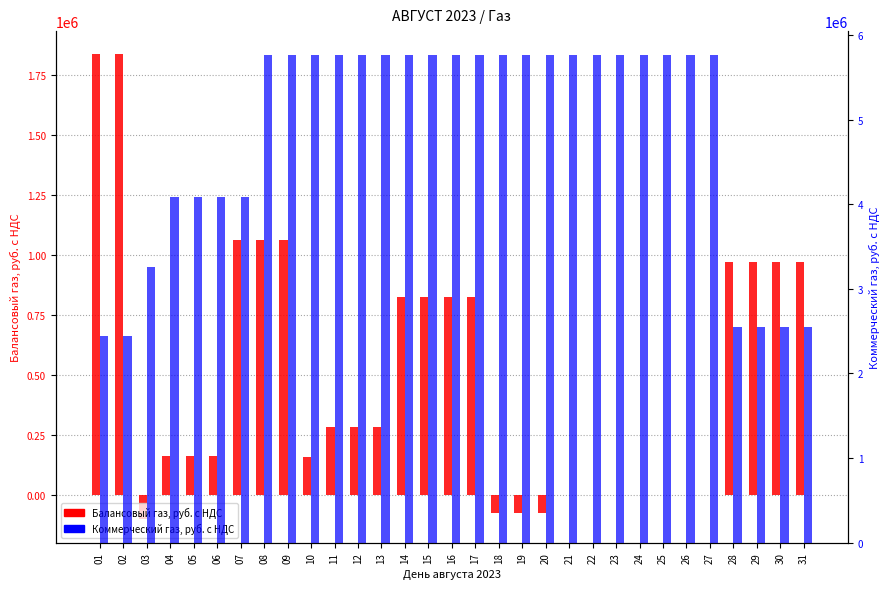

At 04, list the series in order from smallest to largest.

Балансовый газ, руб. с НДС, Коммерческий газ, руб. с НДС